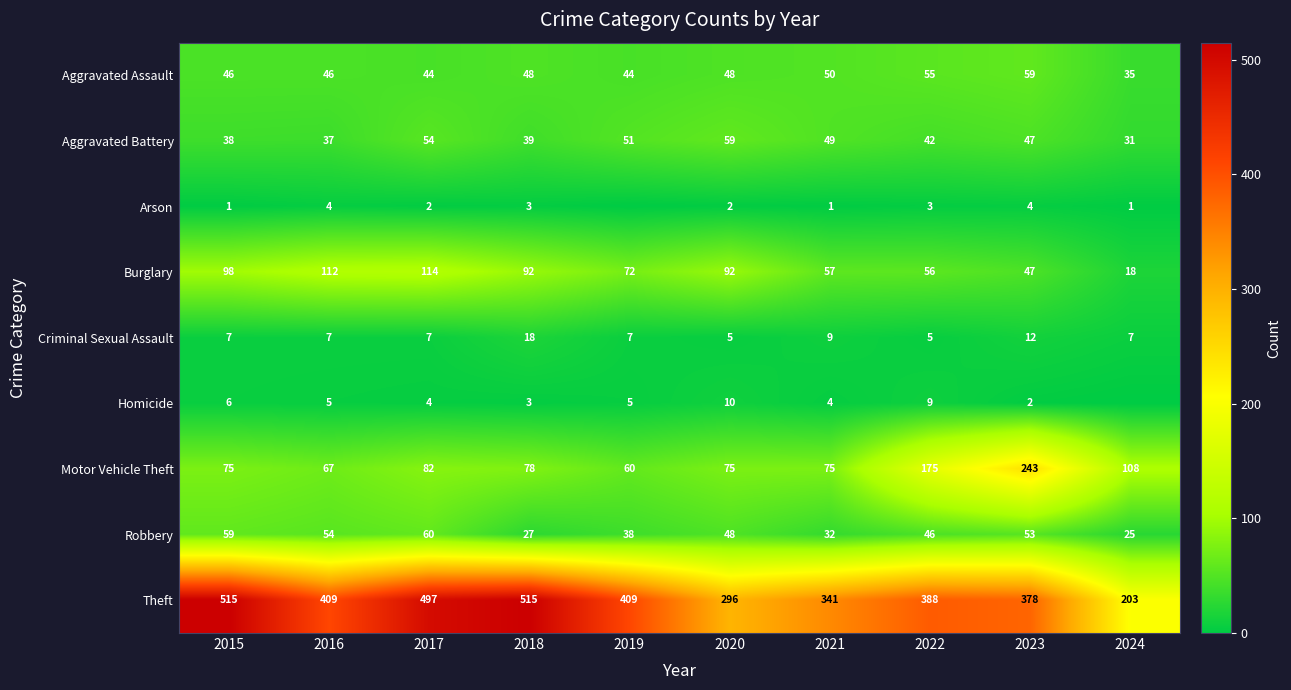

At which label does Robbery first exceed 48?

2015